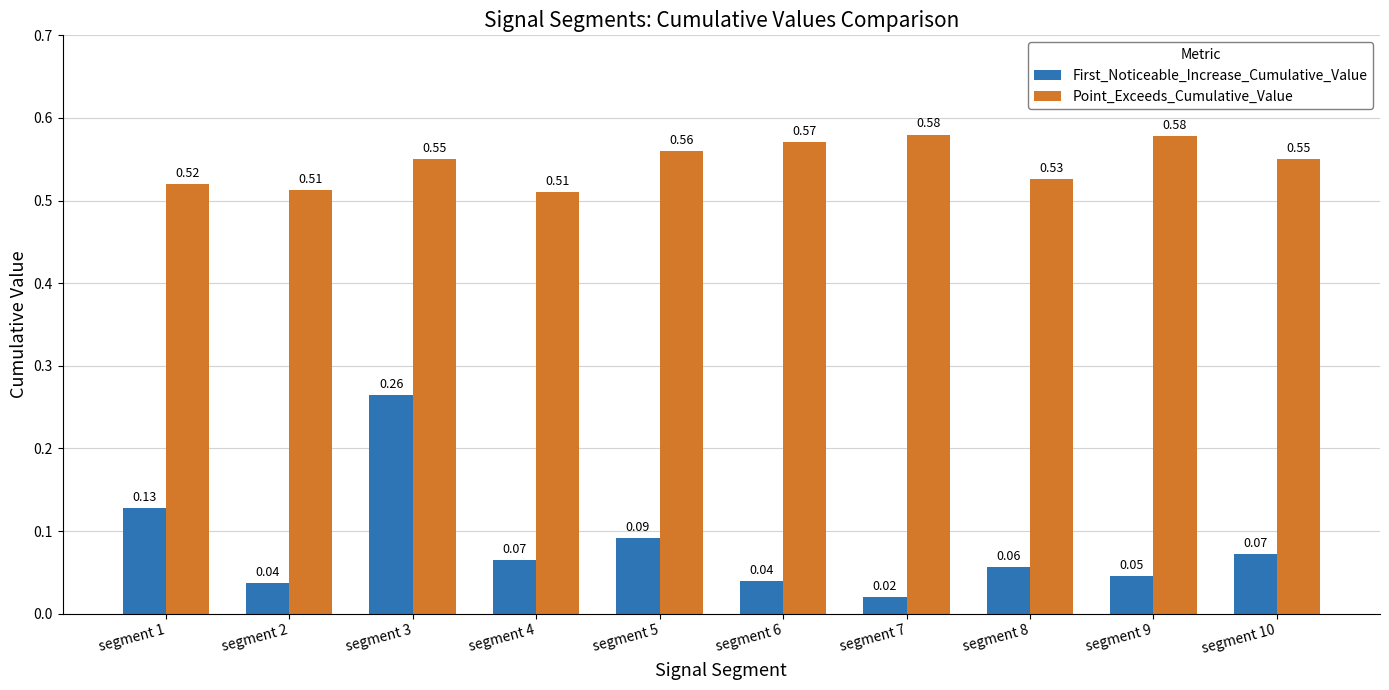

True or false: First_Noticeable_Increase_Cumulative_Value has a value of 0.4 at segment 3.

False